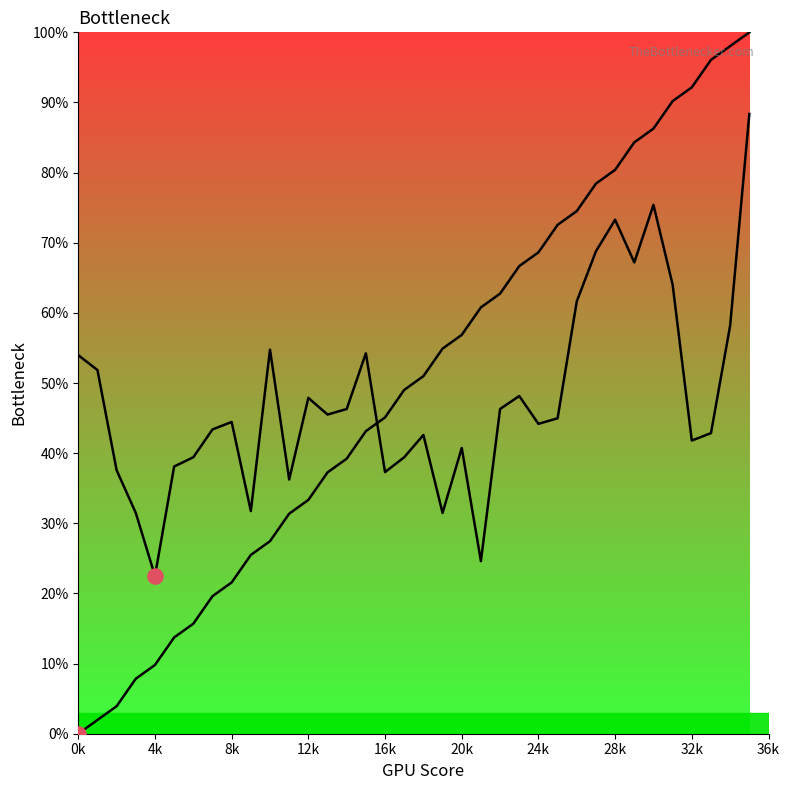

Is the value of source_state at 15 greater than the value of destination_state at 15?

No